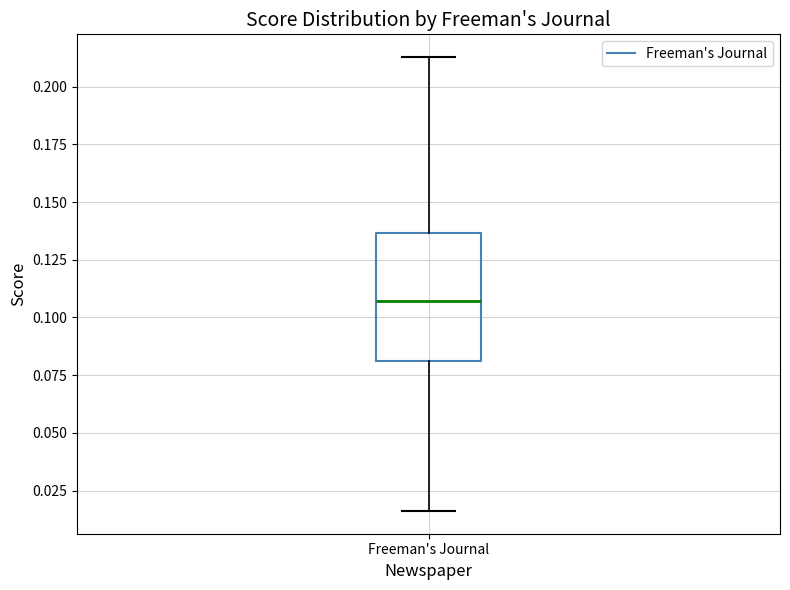

Transcribe this box plot: give where the median line is, the range the box spans, and where the two whiskers end, as read against the y-axis. The values are not printed on the chart, so give them approximately, as read against the axis.

median 0.105, box 0.080 to 0.135, whiskers 0.015 to 0.215